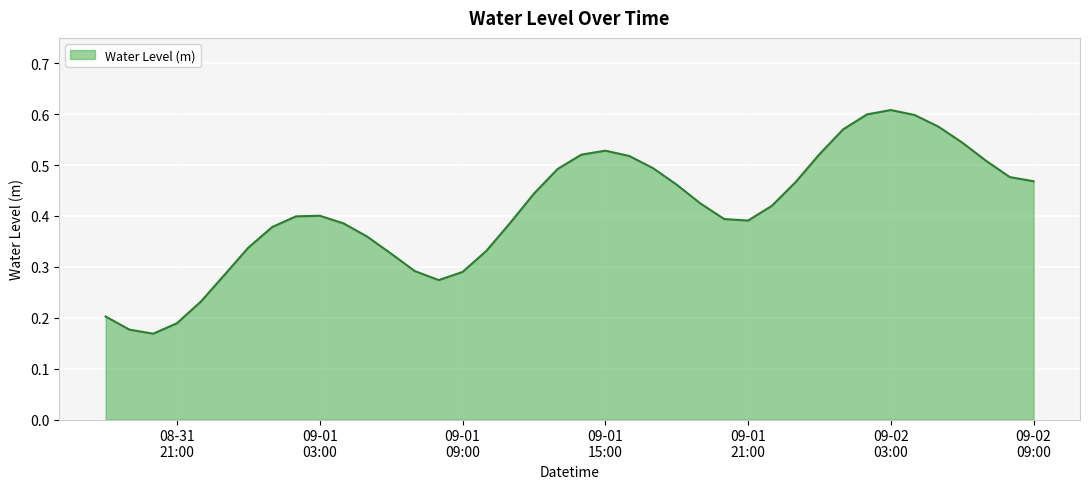

Reading left to right, transcribe all the data shown in this chart.

0.2	0.2	0.2	0.2	0.2	0.3	0.3	0.4	0.4	0.4	0.4	0.4	0.3	0.3	0.3	0.3	0.3	0.4	0.4	0.5	0.5	0.5	0.5	0.5	0.5	0.4	0.4	0.4	0.4	0.5	0.5	0.6	0.6	0.6	0.6	0.6	0.5	0.5	0.5	0.5